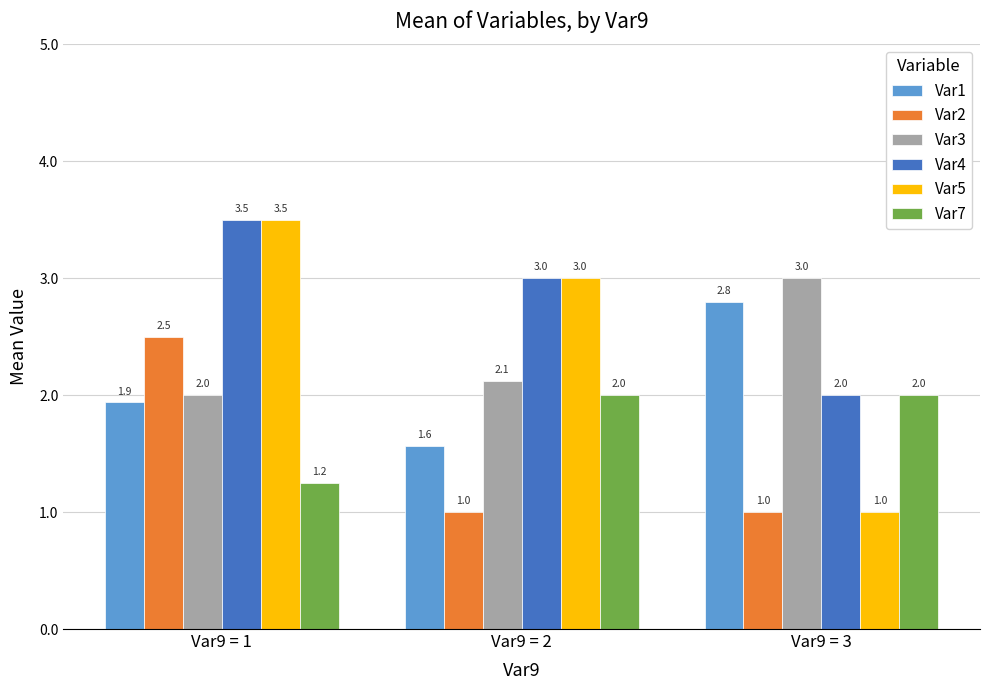

Count the Var3 values in the range 2 to 3.

3